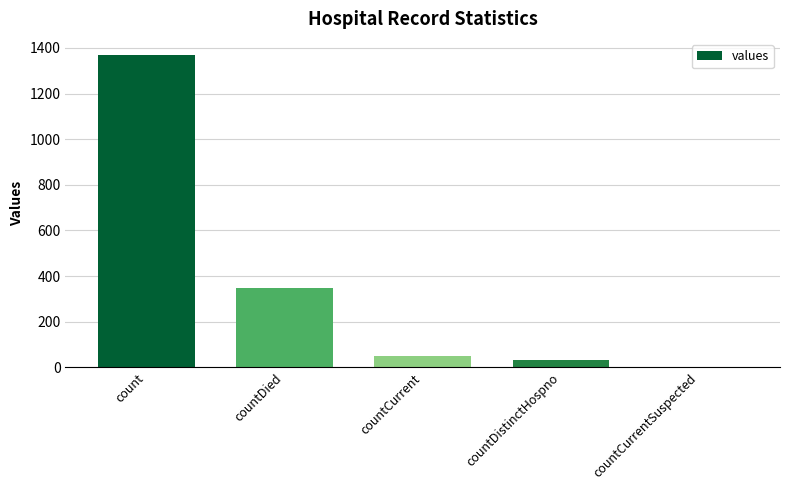

How many positive values are there?

4